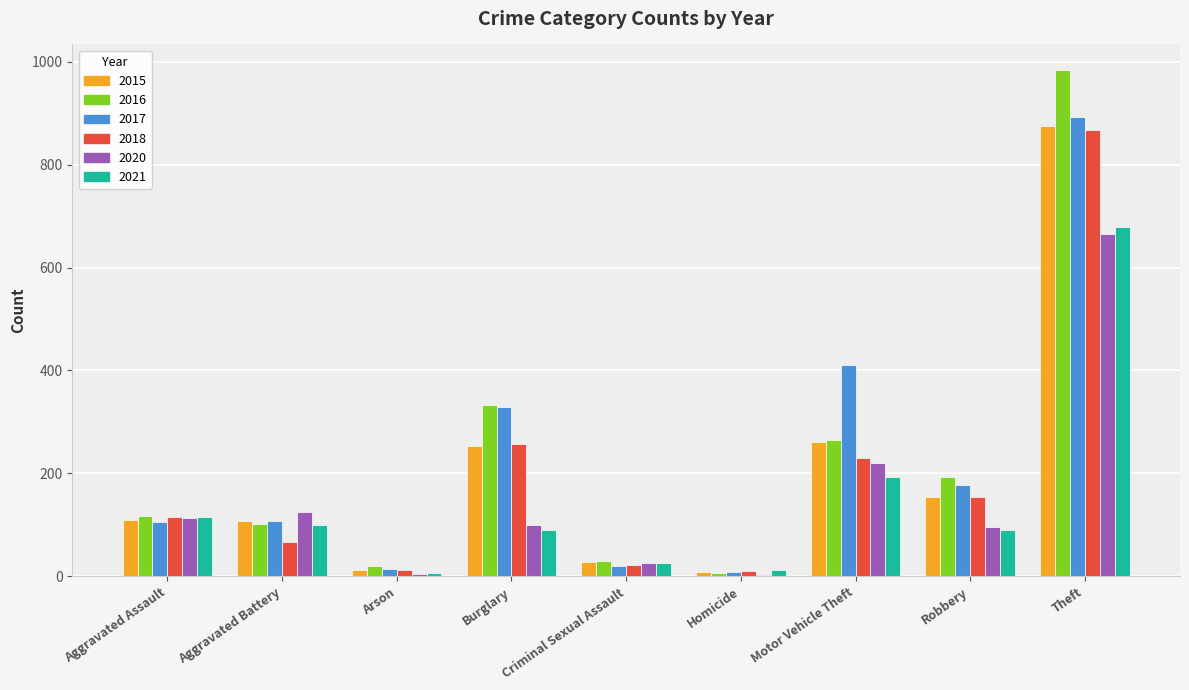

What is the approximate value of 2017 at Robbery?

178